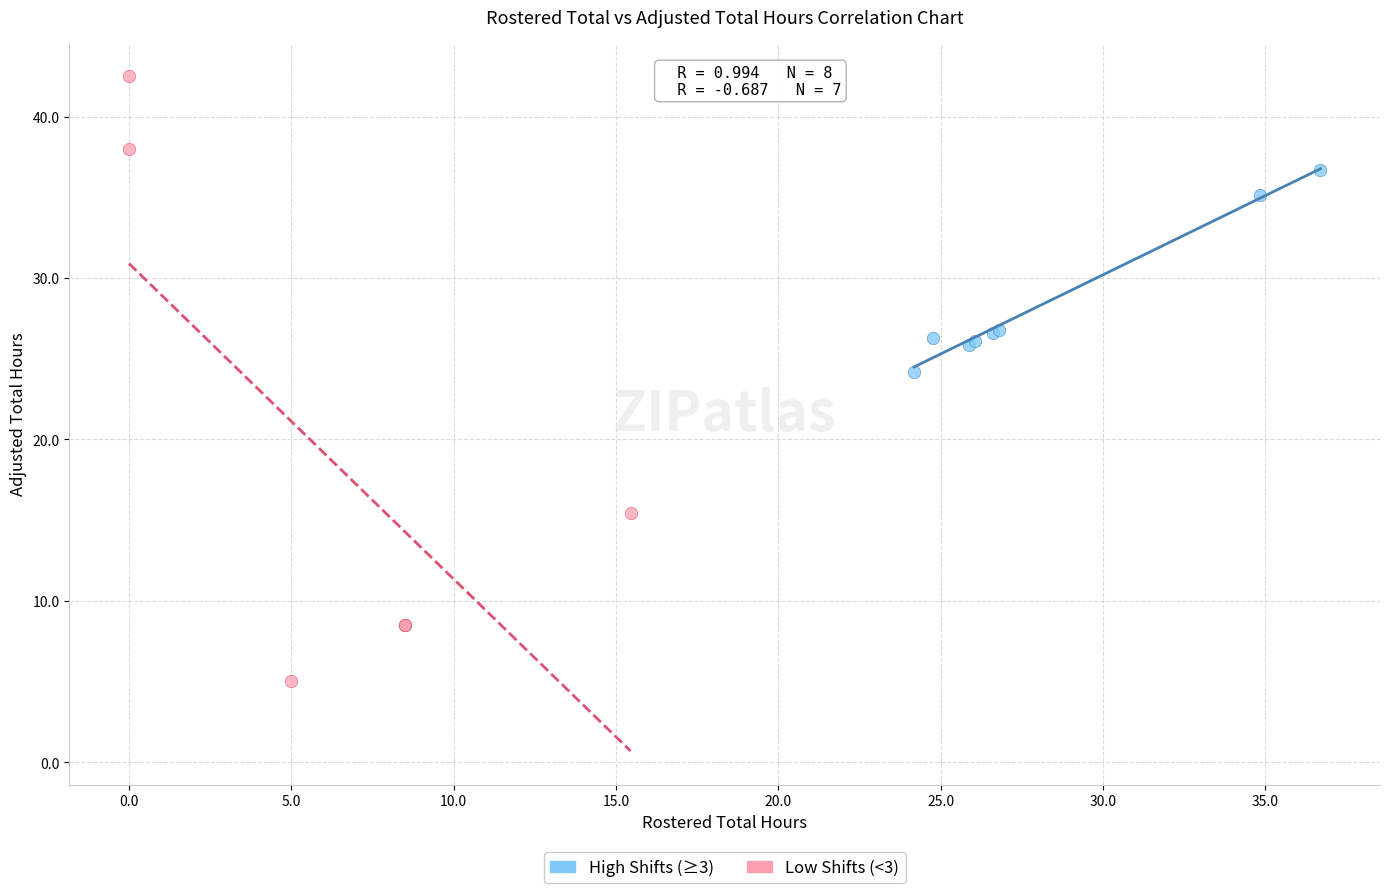

Which series reaches the maximum Y coordinate?

Low Shifts (<3)